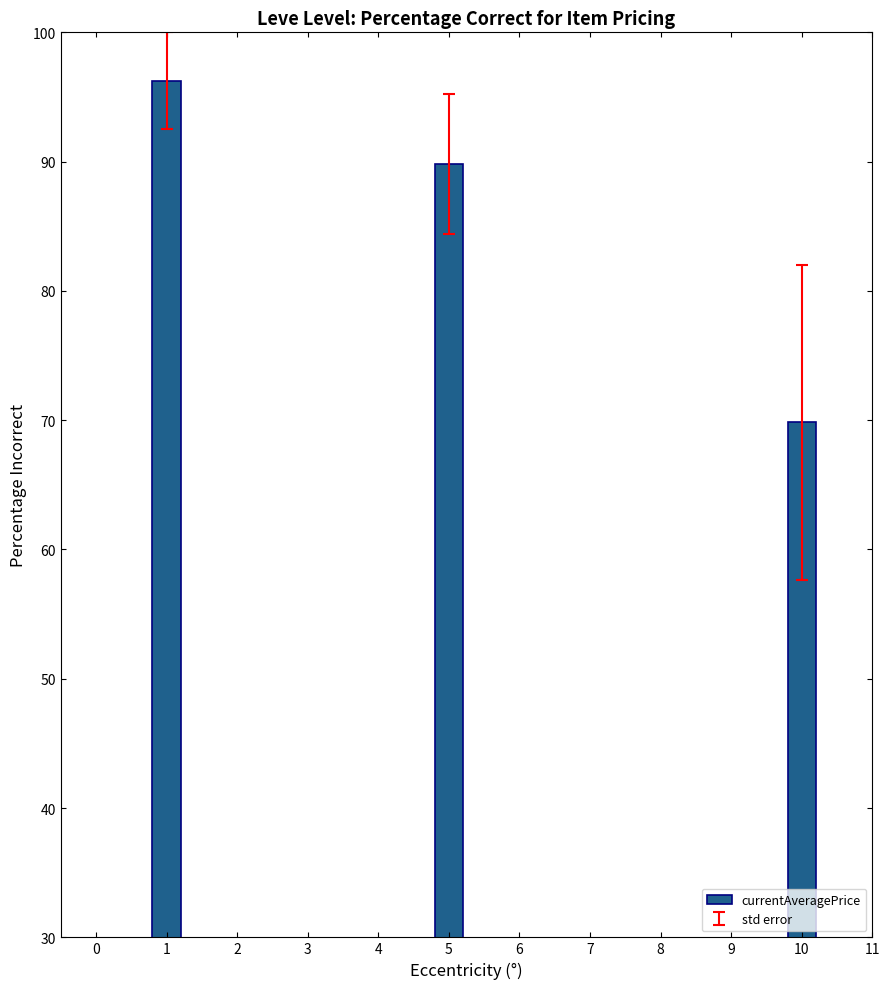

The chart shows a value of 145.7 at 5. True or false?

False